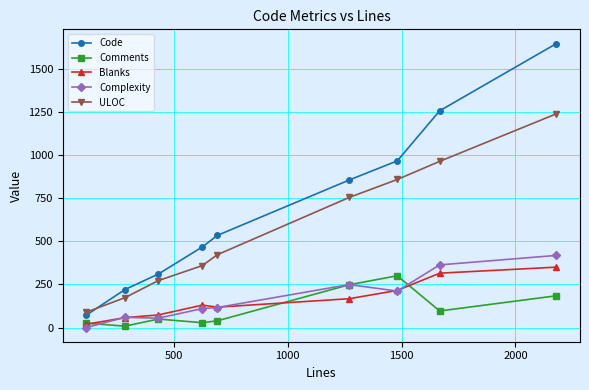

True or false: Complexity and ULOC cross at least once.

False